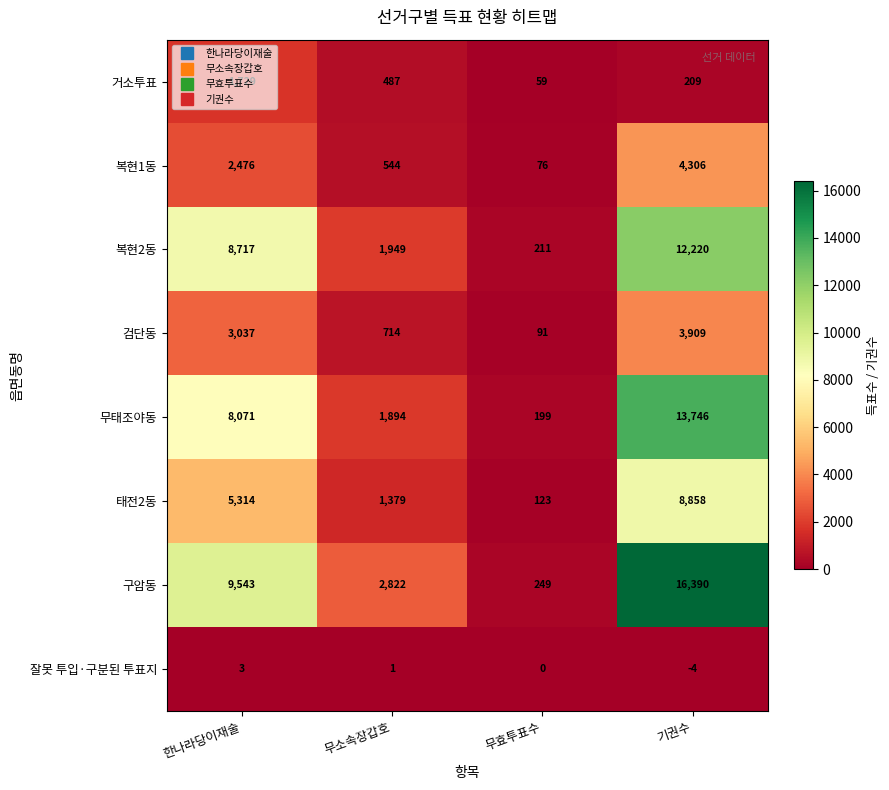

Rank the series at 무소속장갑호 from highest to lowest value.

구암동, 복현2동, 무태조야동, 태전2동, 검단동, 복현1동, 거소투표, 잘못 투입·구분된 투표지